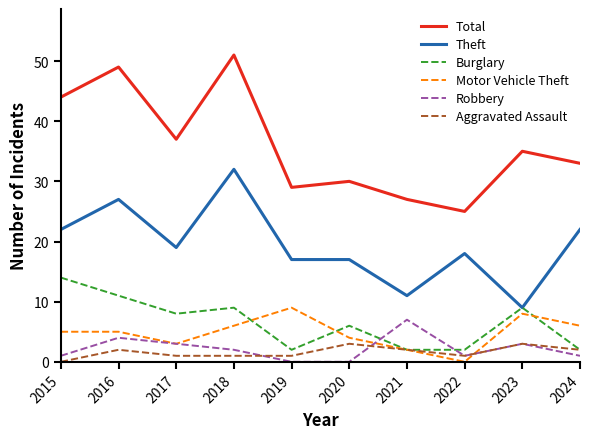

Rank the series by their maximum value, from lowest to highest.

Aggravated Assault, Robbery, Motor Vehicle Theft, Burglary, Theft, Total